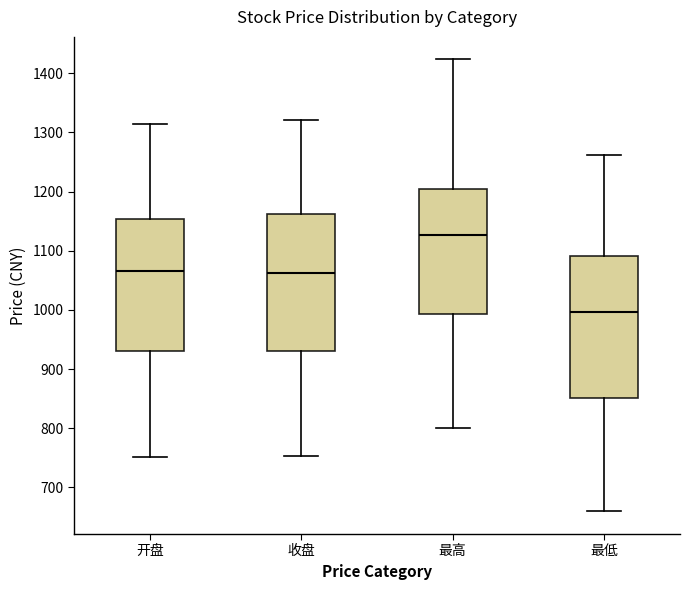

Reading left to right, transcribe this box plot: for each box, give where its median line is, the range the box spans, and where its two whiskers end, as read against the y-axis. The values are not printed on the chart, so give them approximately, as read against the axis.

开盘: median 1070, box 930 to 1150, whiskers 750 to 1310
收盘: median 1060, box 930 to 1160, whiskers 750 to 1320
最高: median 1130, box 990 to 1210, whiskers 800 to 1420
最低: median 1000, box 850 to 1090, whiskers 660 to 1260